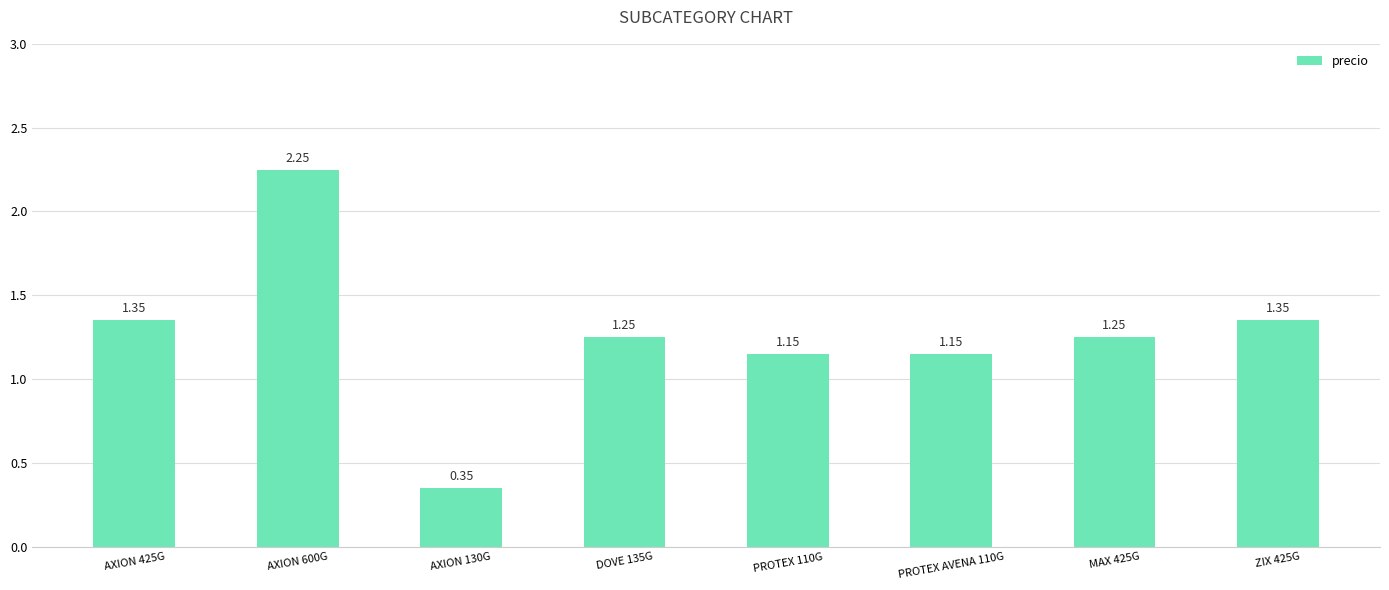

What is the label of the 1st bar from the left?

AXION 425G